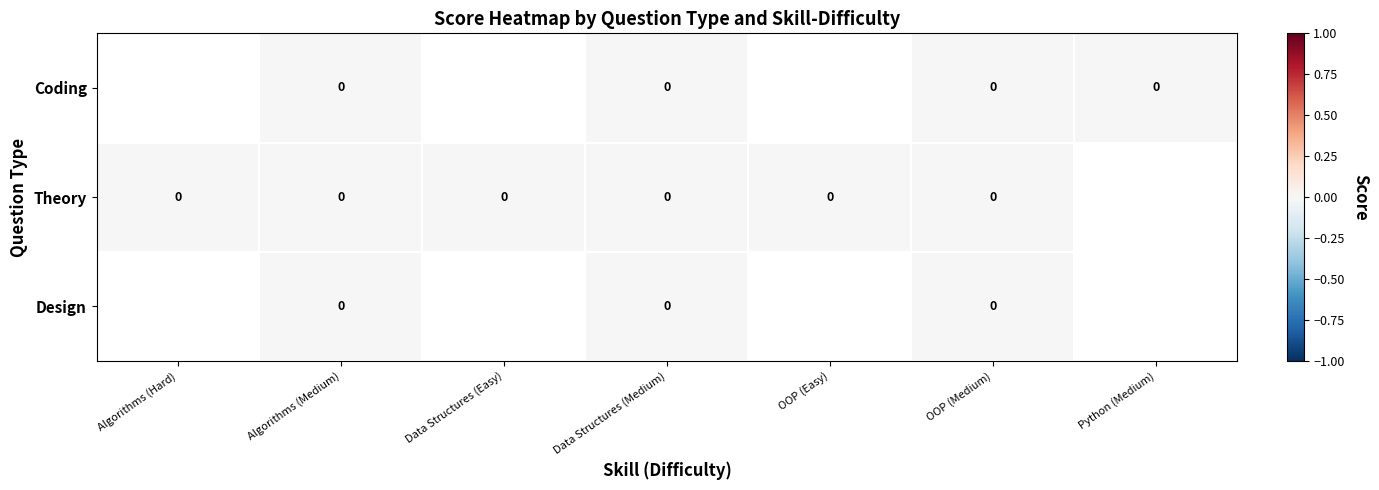

Rank the categories by Design value from lowest to highest.

Algorithms (Hard), Algorithms (Medium), Data Structures (Easy), Data Structures (Medium), OOP (Easy), OOP (Medium), Python (Medium)